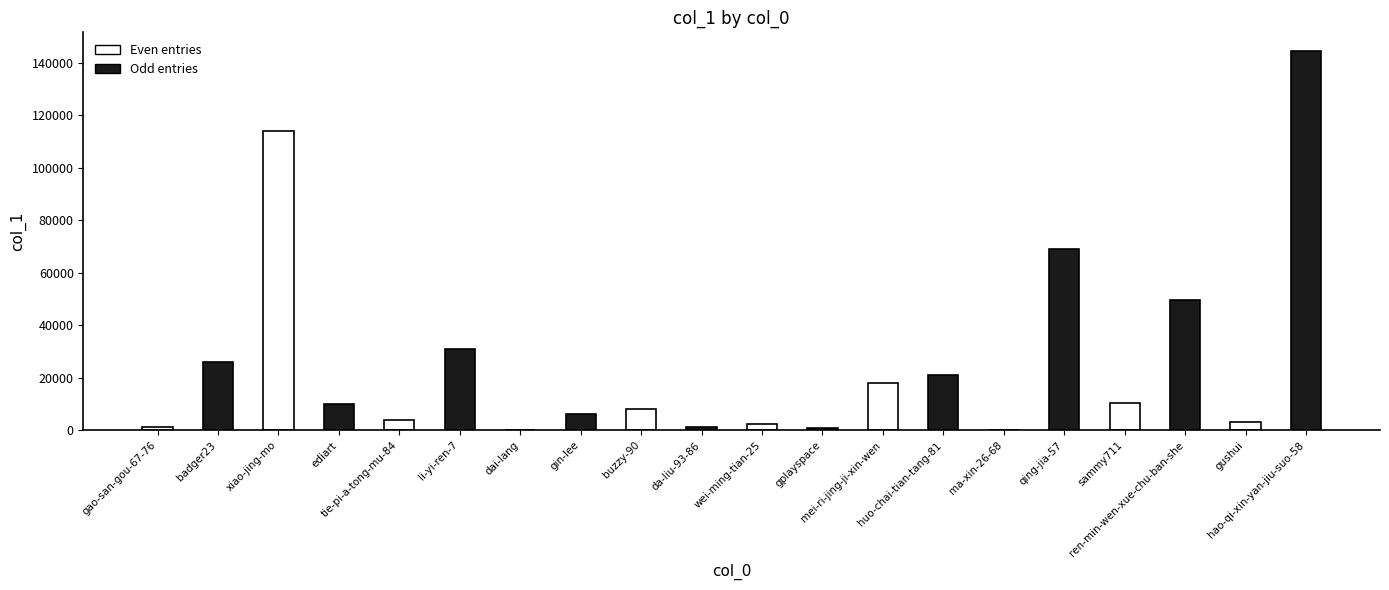

Where is the data nearest to the value 72253?

qing-jia-57